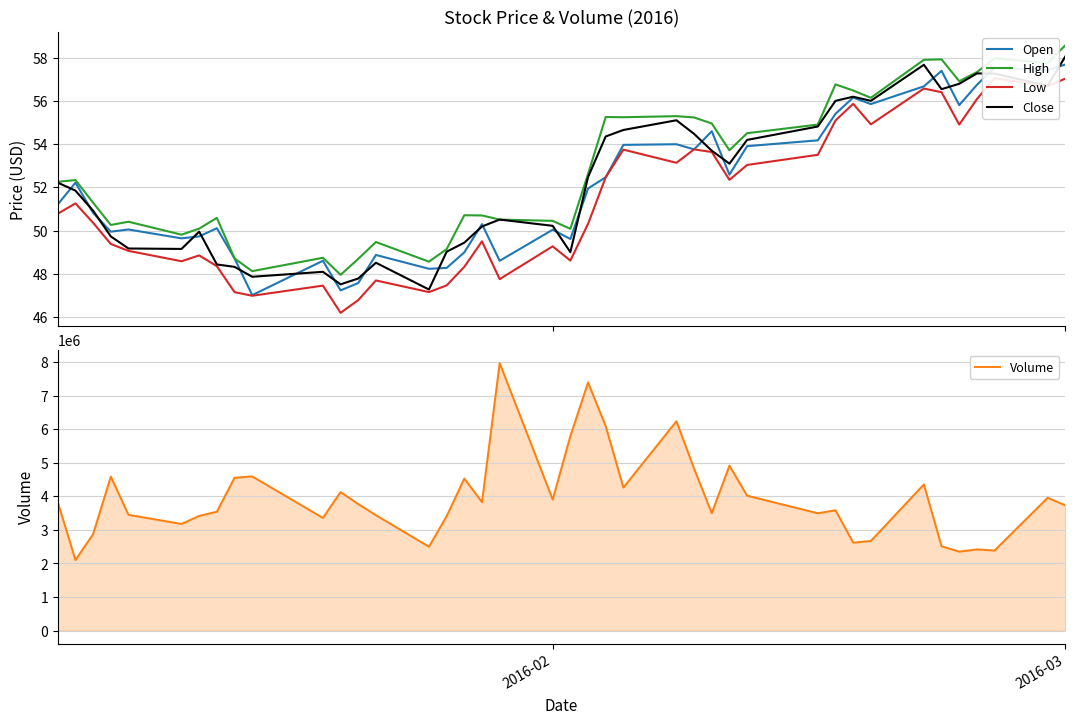

What is the minimum value for Close?

47.3